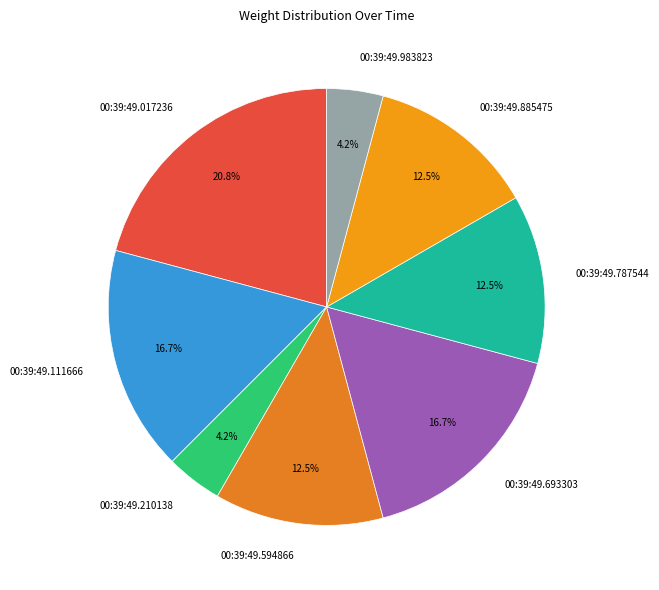

To the nearest percent, what is the combined percentage of 00:39:49.983823 and 00:39:49.111666?

21%